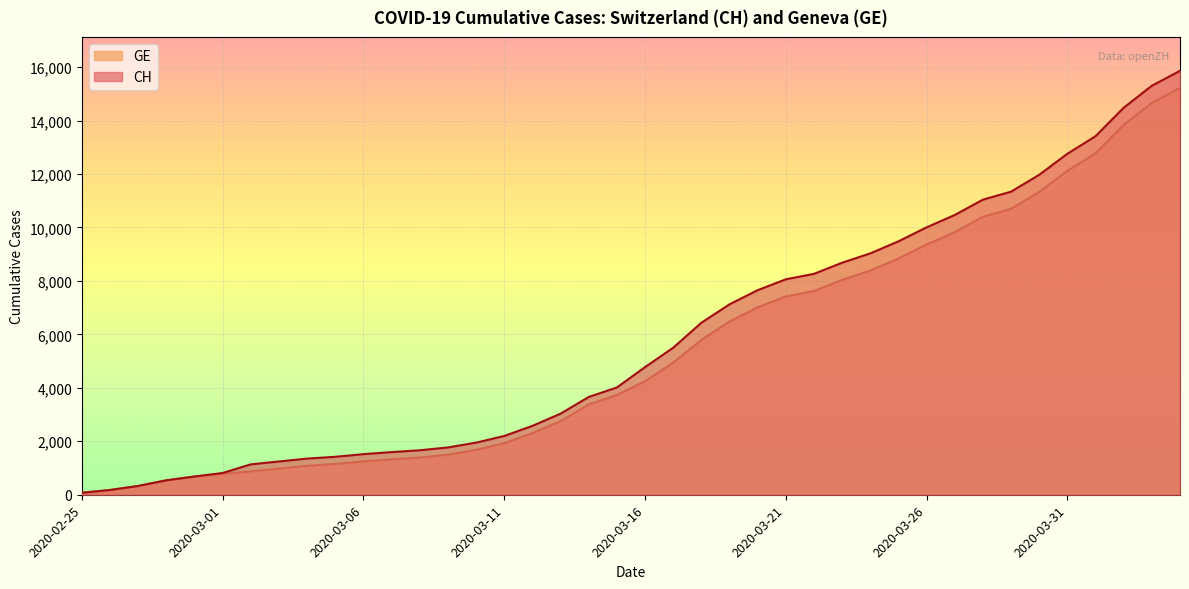

What is the value of the GE point at the 18th from the left?

2752